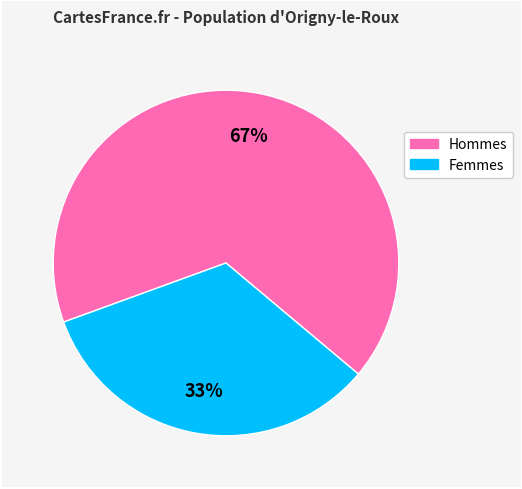

Is there a majority slice in this chart?

Yes